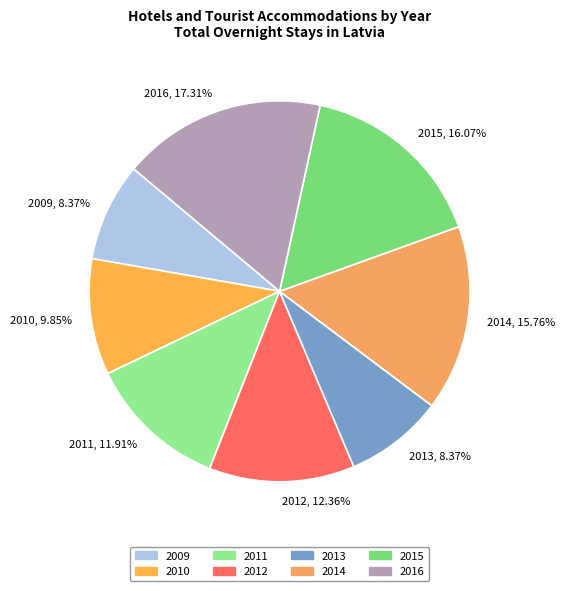

Is the sum of 2015 and 2011 greater than half?

No